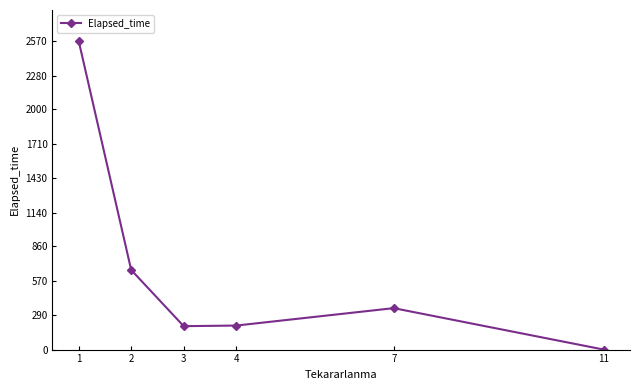

What is the sum of the values at 1 and 7?

2915